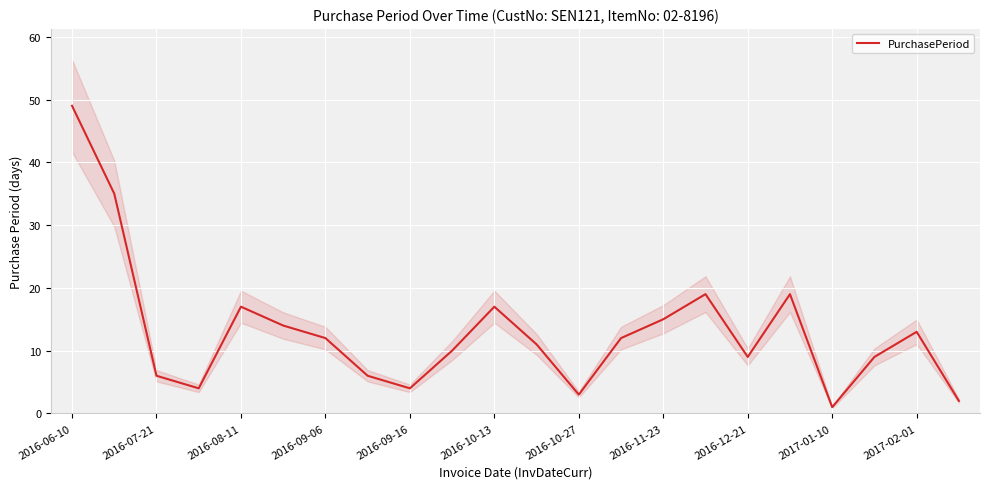

What is the greatest value displayed?

49